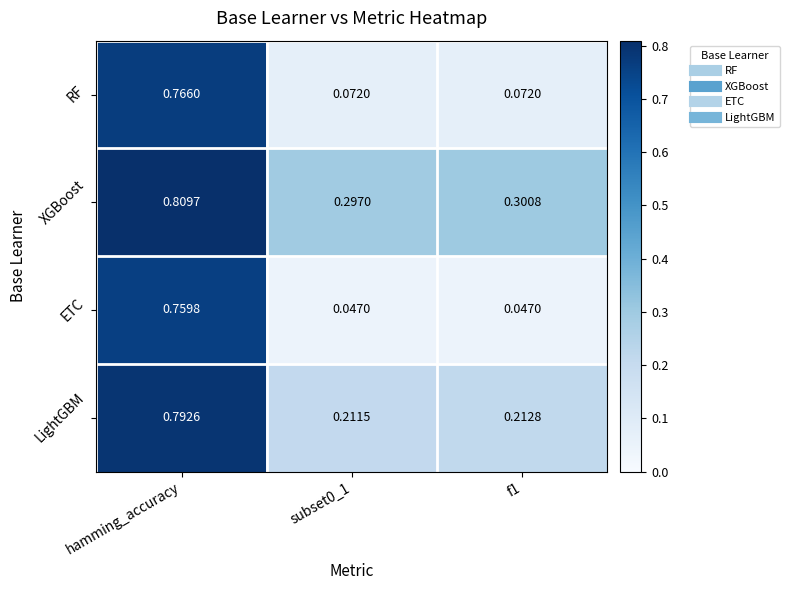

Is the value of ETC at hamming_accuracy greater than the value of LightGBM at f1?

Yes